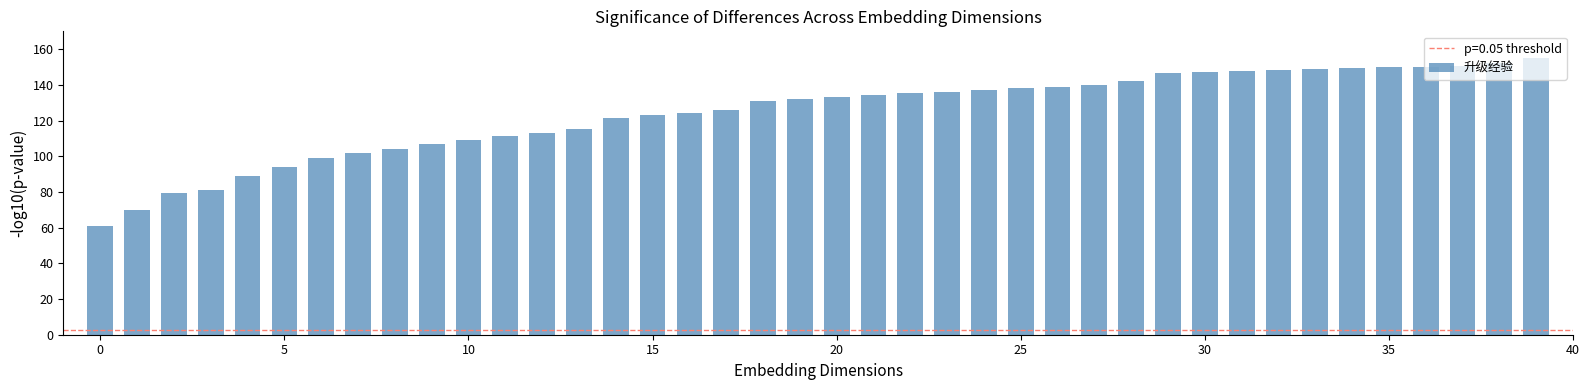

What is the maximum value shown in the chart?

155.0